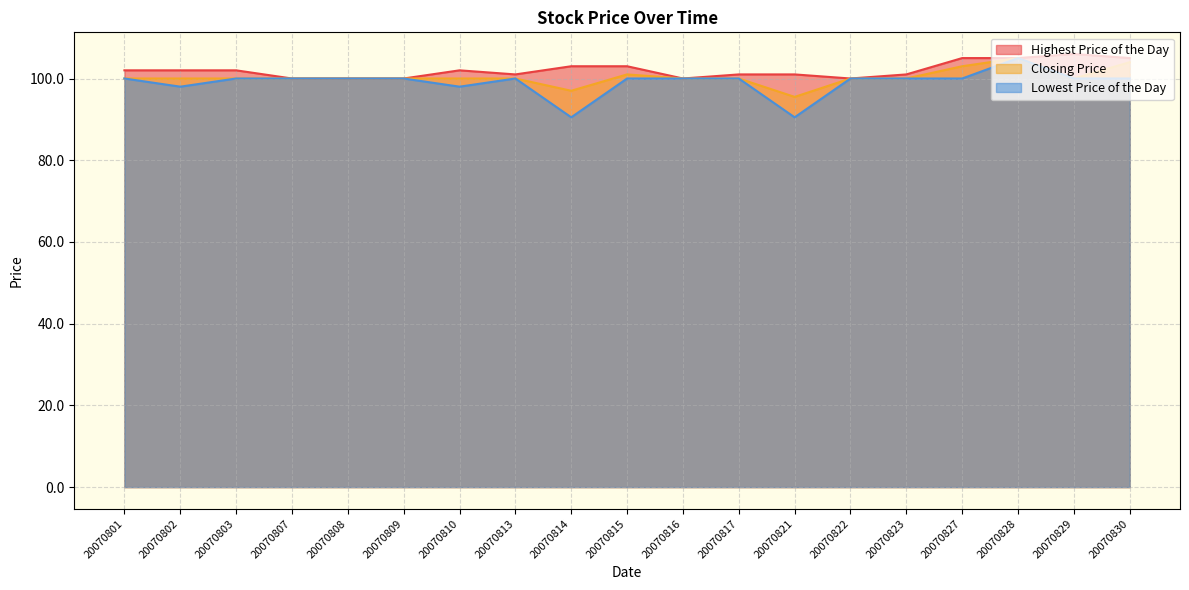

True or false: Lowest Price of the Day and Highest Price of the Day intersect in this chart.

False